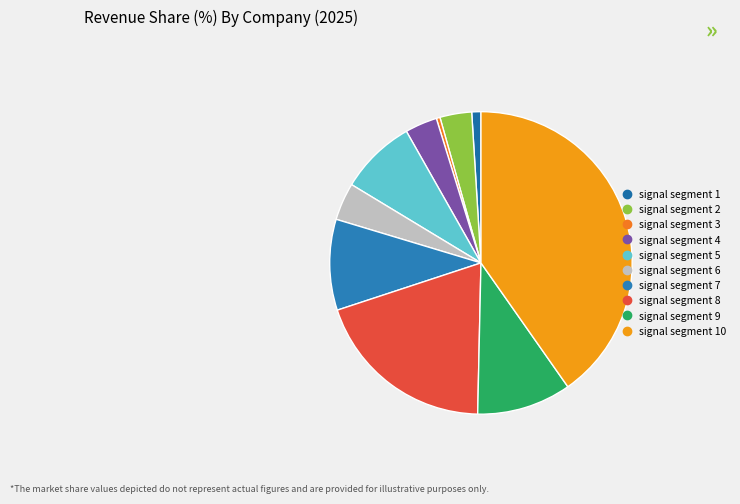

How many slices are in this pie chart?

10